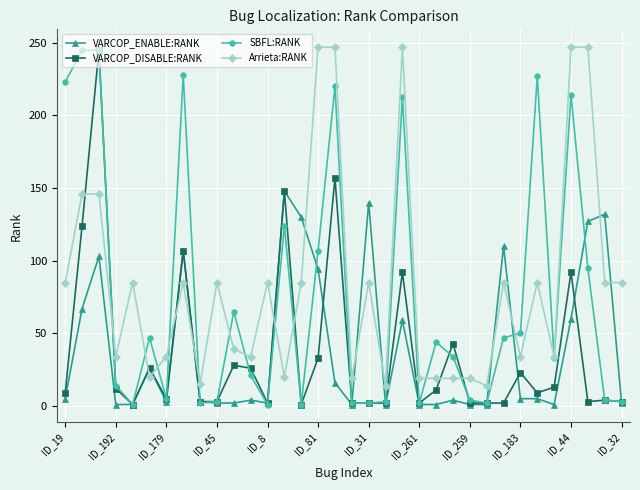

After their last crossing, which series has the higher values: VARCOP_DISABLE:RANK or Arrieta:RANK?

Arrieta:RANK